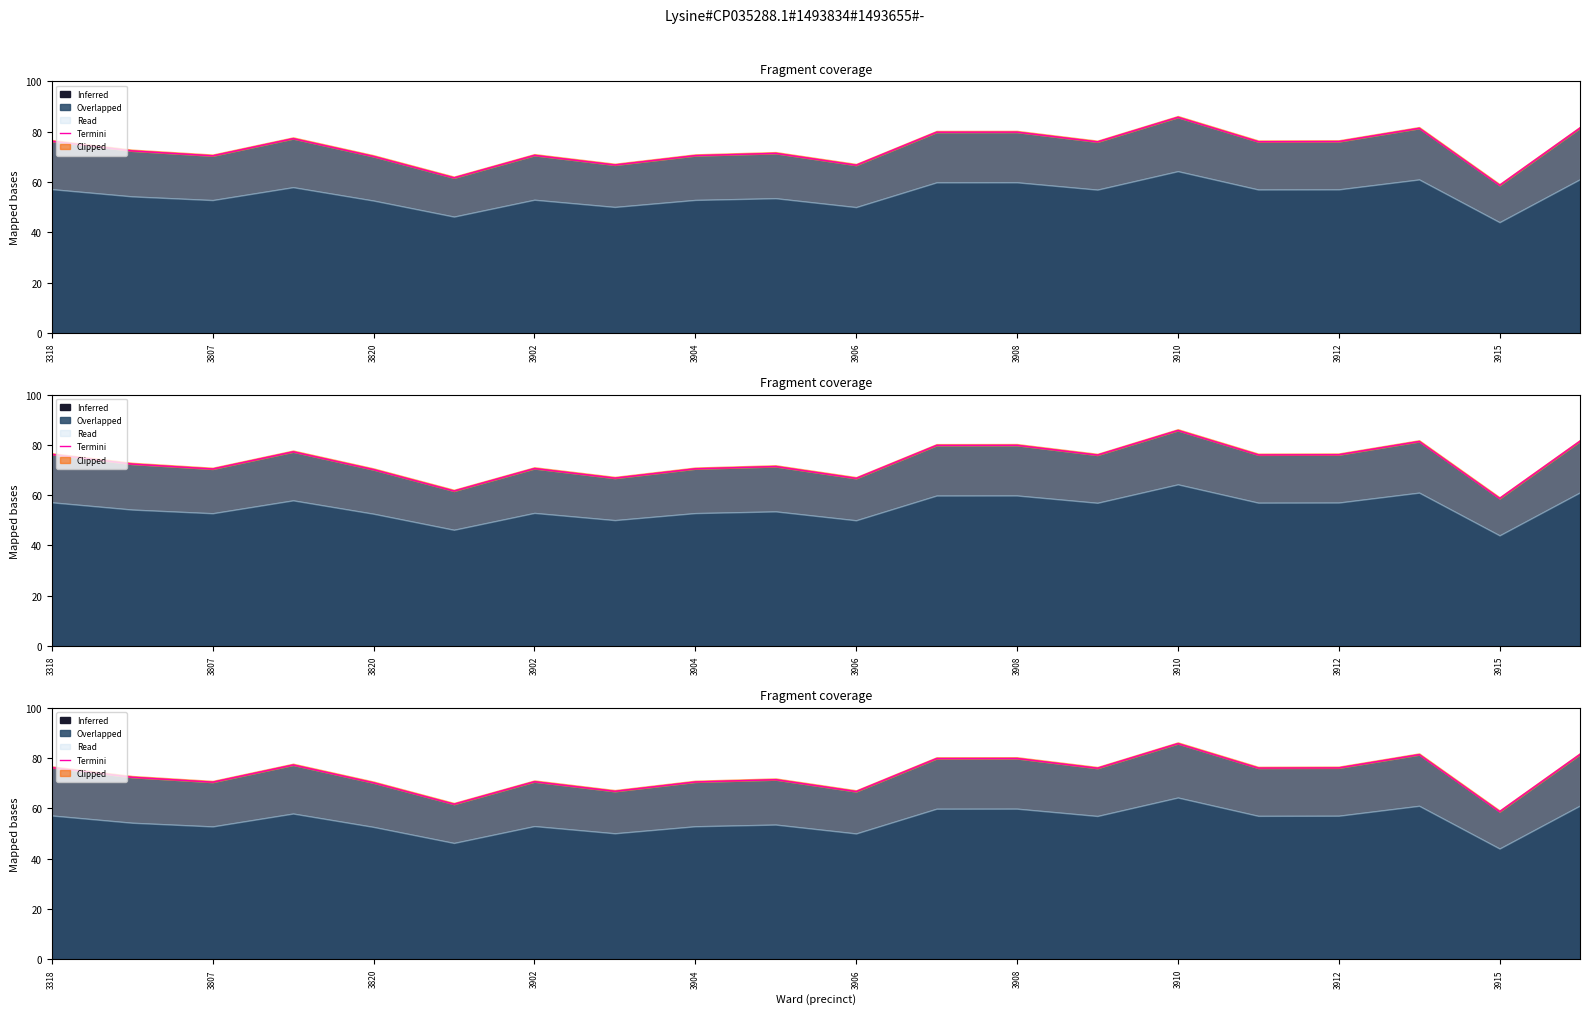

Reading left to right, what are all the values shown in this chart?

76.2	72.3	70.4	77.2	70.1	61.6	70.6	66.8	70.5	71.4	66.7	79.8	79.8	75.9	85.7	76.0	76.1	81.3	58.7	81.5